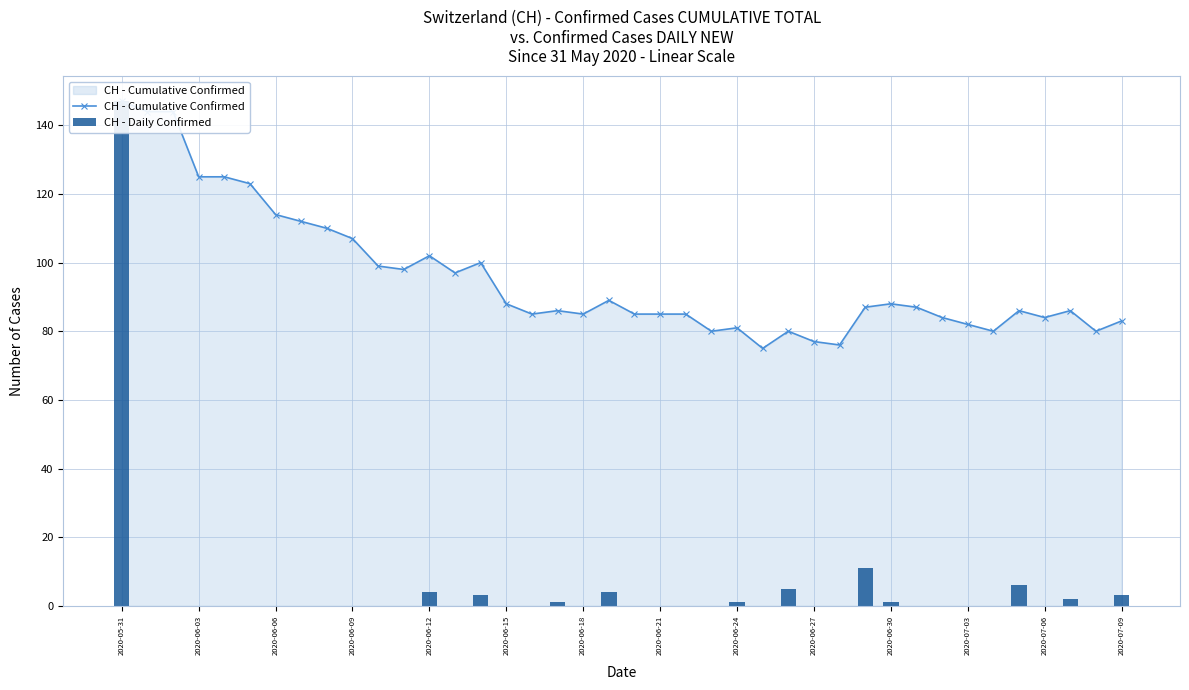

Are the bars grouped side by side (vs. stacked)?

Yes